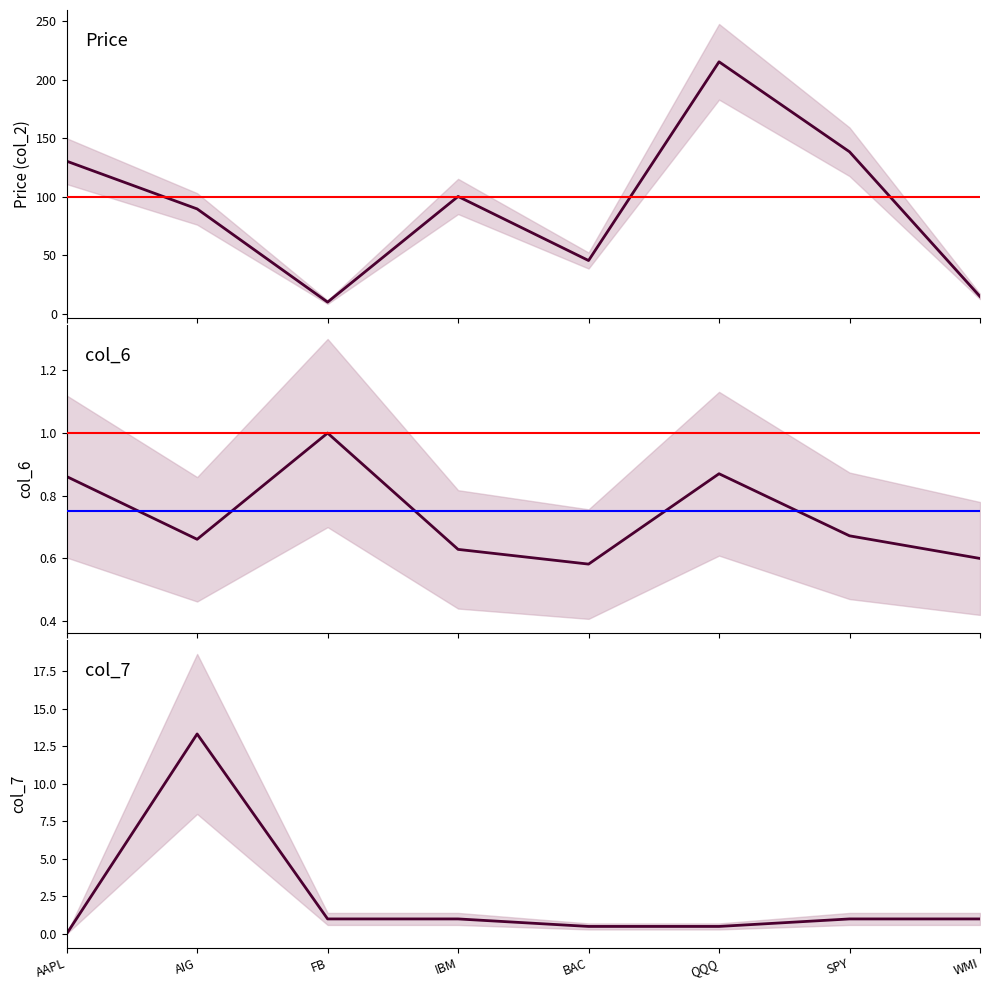

Which series has the largest total across all categories?

col_2